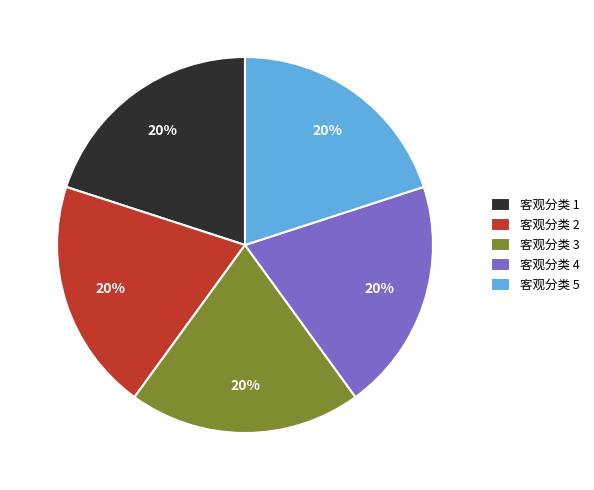

What is the ratio of the value at 客观分类 4 to the value at 客观分类 2?

1.0